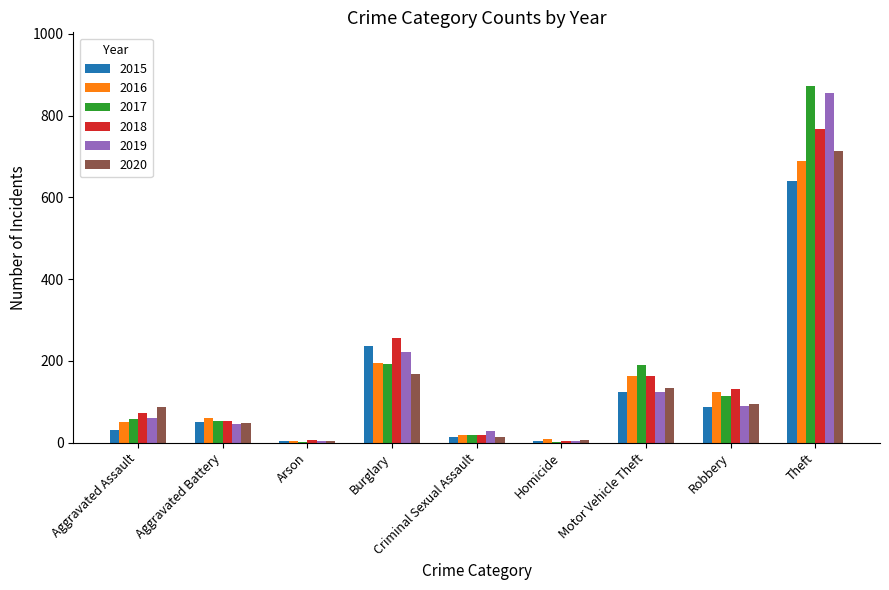

What is the maximum value for 2018?

767